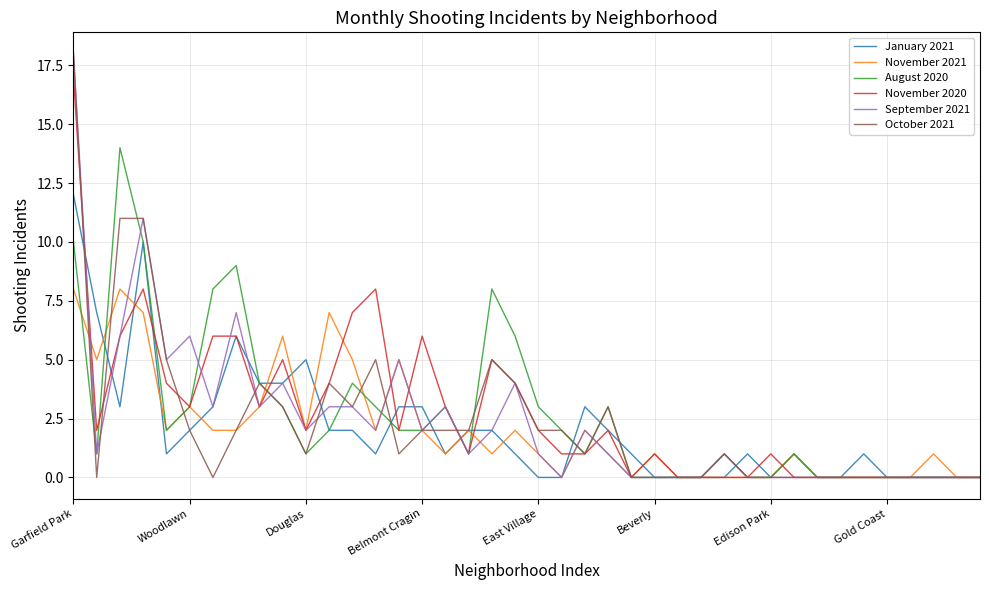

Reading left to right, what are all the values shown in this chart?

January 2021: 12	7	3	10	1	2	3	6	4	4	5	2	2	1	3	3	1	2	2	1	0	0	3	2	1	0	0	0	0	1	0	1	0	0	1	0	0	0	0	0
November 2021: 8	5	8	7	2	3	2	2	3	6	2	7	5	2	5	2	1	2	1	2	1	0	2	1	0	1	0	0	0	0	0	1	0	0	0	0	0	1	0	0
August 2020: 10	1	14	10	2	3	8	9	4	3	1	2	4	3	2	2	3	1	8	6	3	2	1	3	0	0	0	0	1	0	0	1	0	0	0	0	0	0	0	0
November 2020: 17	2	6	8	4	3	6	6	3	5	2	4	7	8	2	6	3	1	5	4	2	1	1	2	0	1	0	0	0	0	1	0	0	0	0	0	0	0	0	0
September 2021: 18	1	6	11	5	6	3	7	3	4	2	3	3	2	5	2	3	1	2	4	1	0	2	1	0	0	0	0	1	0	0	0	0	0	0	0	0	0	0	0
October 2021: 18	0	11	11	5	2	0	2	4	3	1	4	3	5	1	2	2	2	5	4	2	2	1	3	0	0	0	0	1	0	0	0	0	0	0	0	0	0	0	0